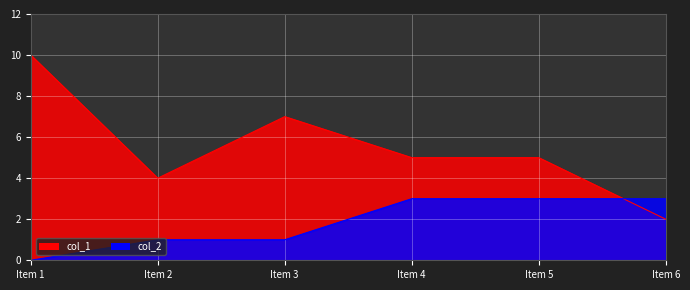

Which series has the largest range (max minus min)?

col_1